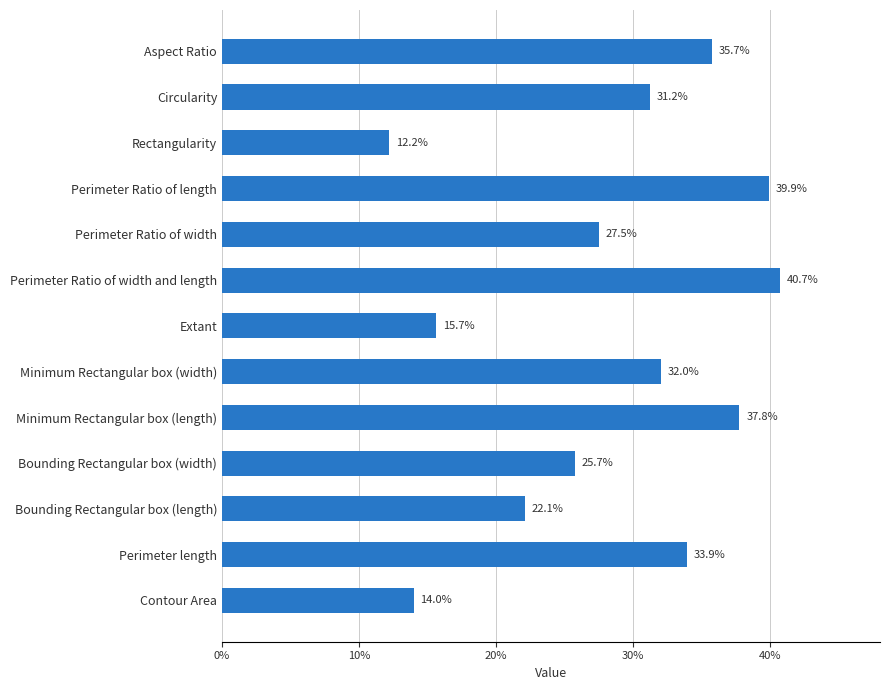

Read the value at Minimum Rectangular box (length).

37.8